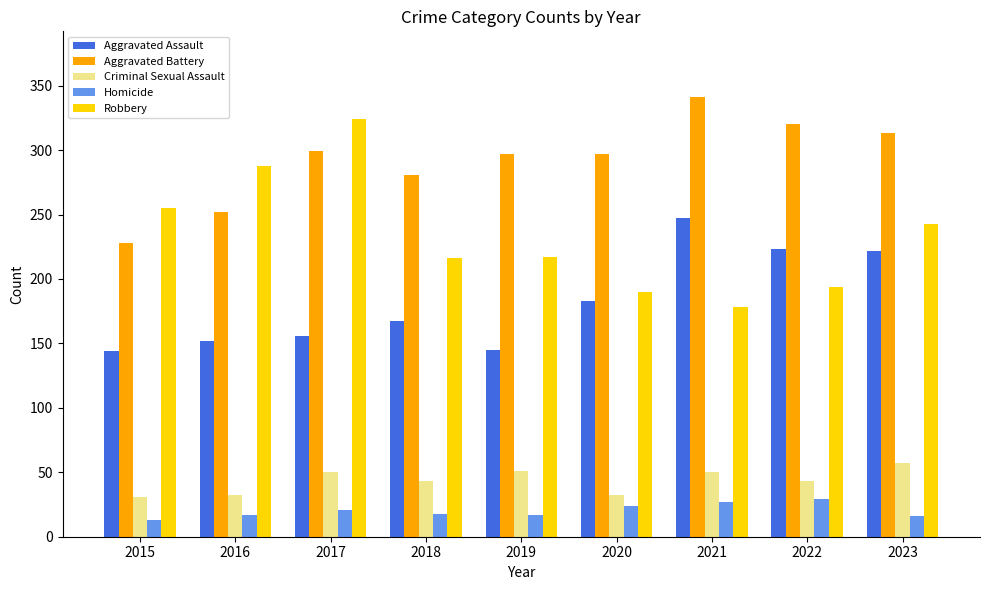

What is the difference between the Criminal Sexual Assault values at 2018 and 2015?

12